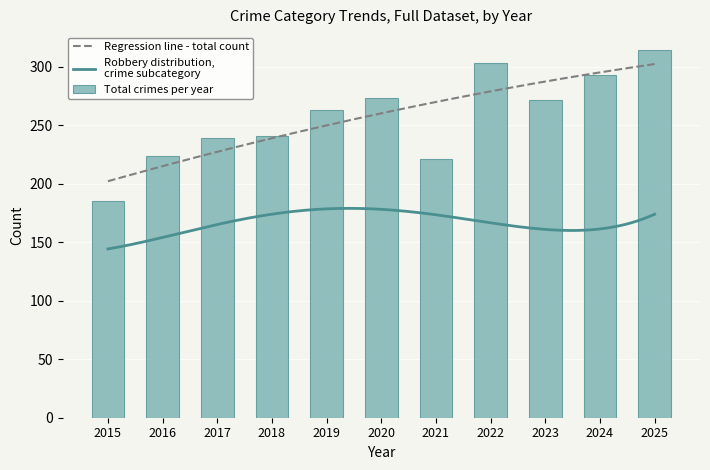

How many groups of bars are there?

11